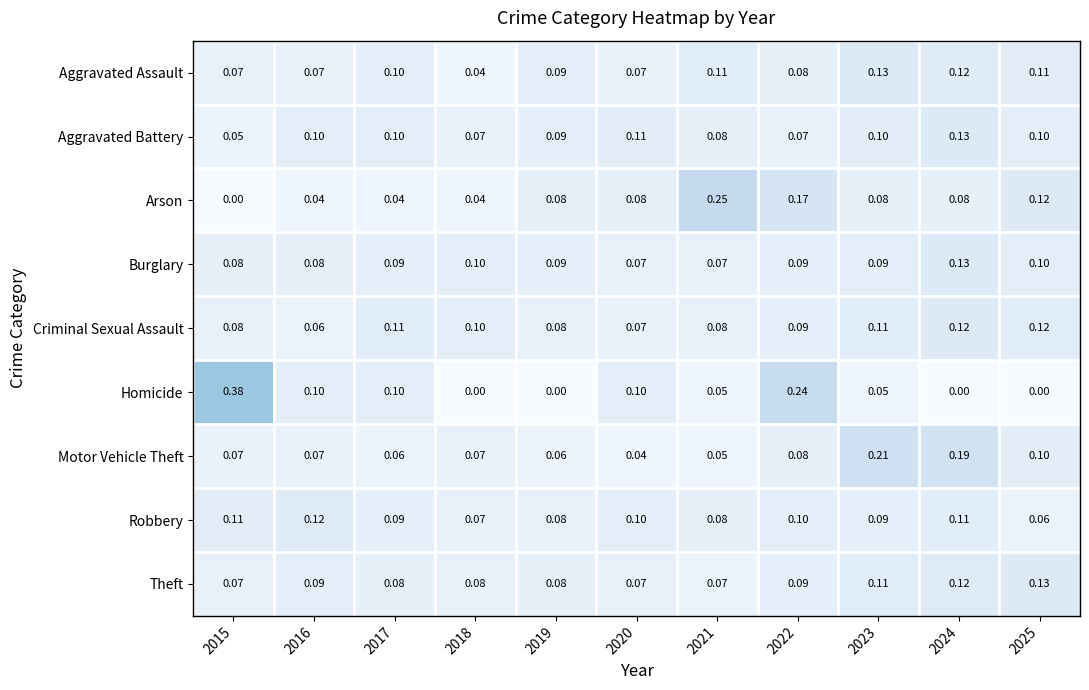

Is the value of Criminal Sexual Assault at 2022 greater than the value of Burglary at 2021?

Yes